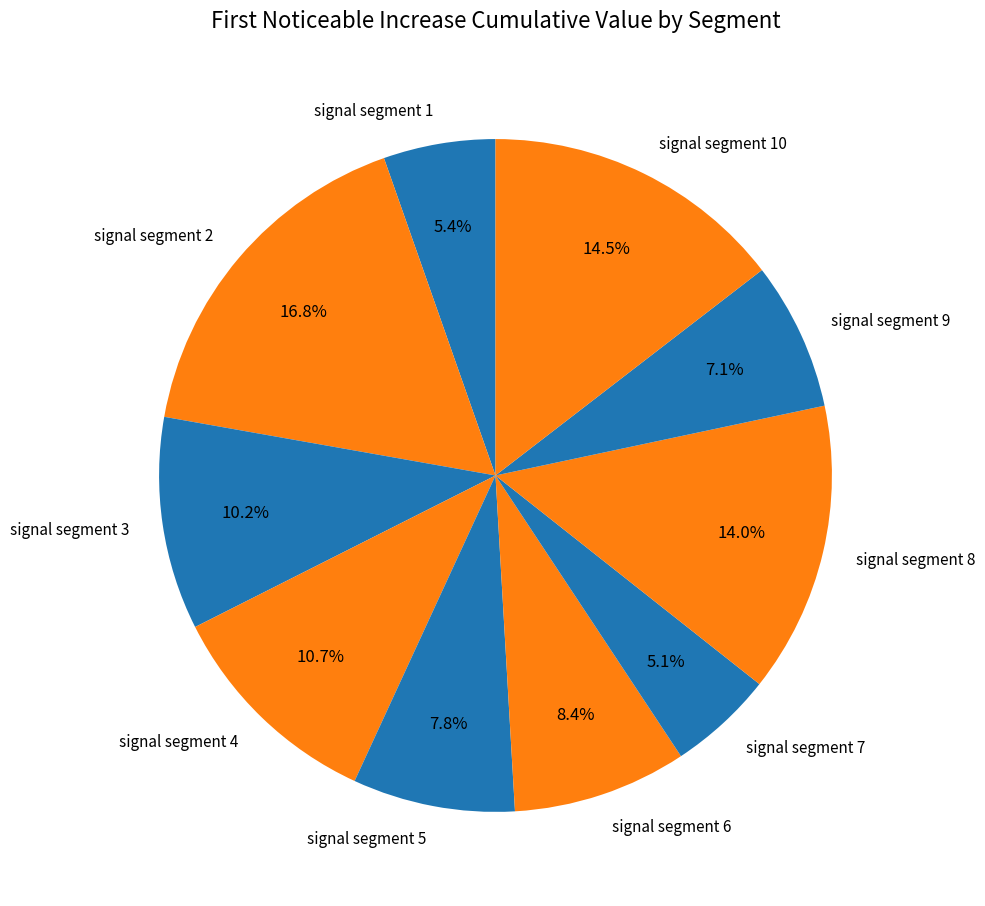

Which category has the biggest portion of the pie?

signal segment 2